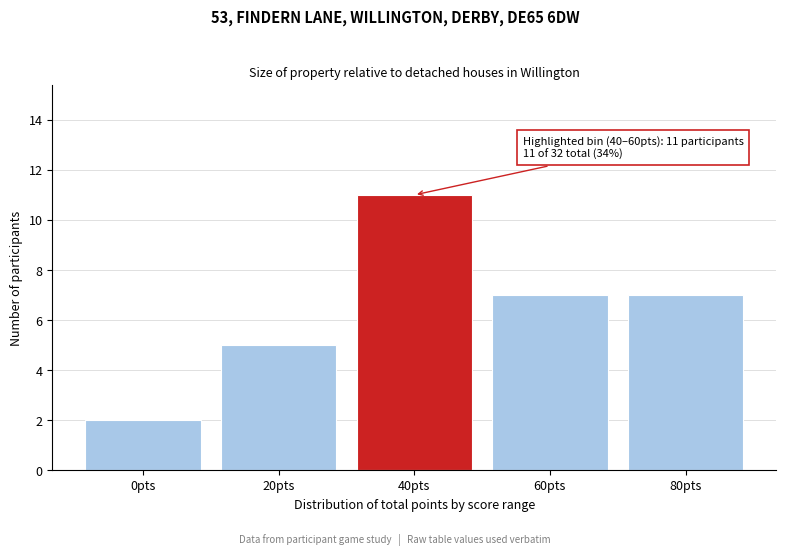

Reading left to right, transcribe all the data shown in this chart.

0pts=2	20pts=5	40pts=11	60pts=7	80pts=7